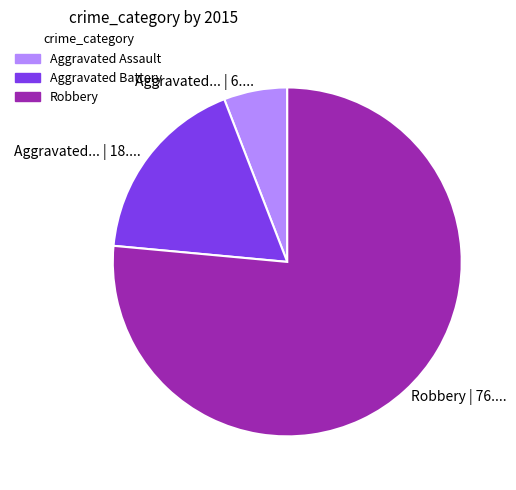

Count the number of slices in the pie.

3